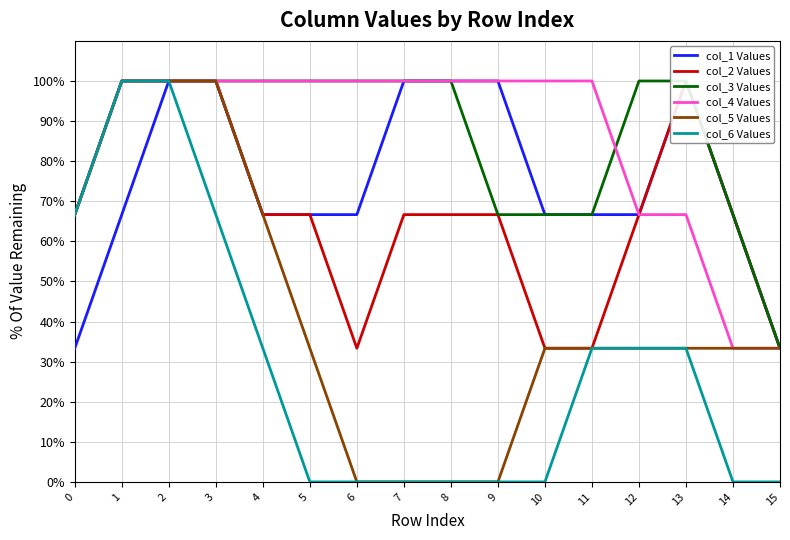

What value does the col_3 Values series have at 1?

100.0